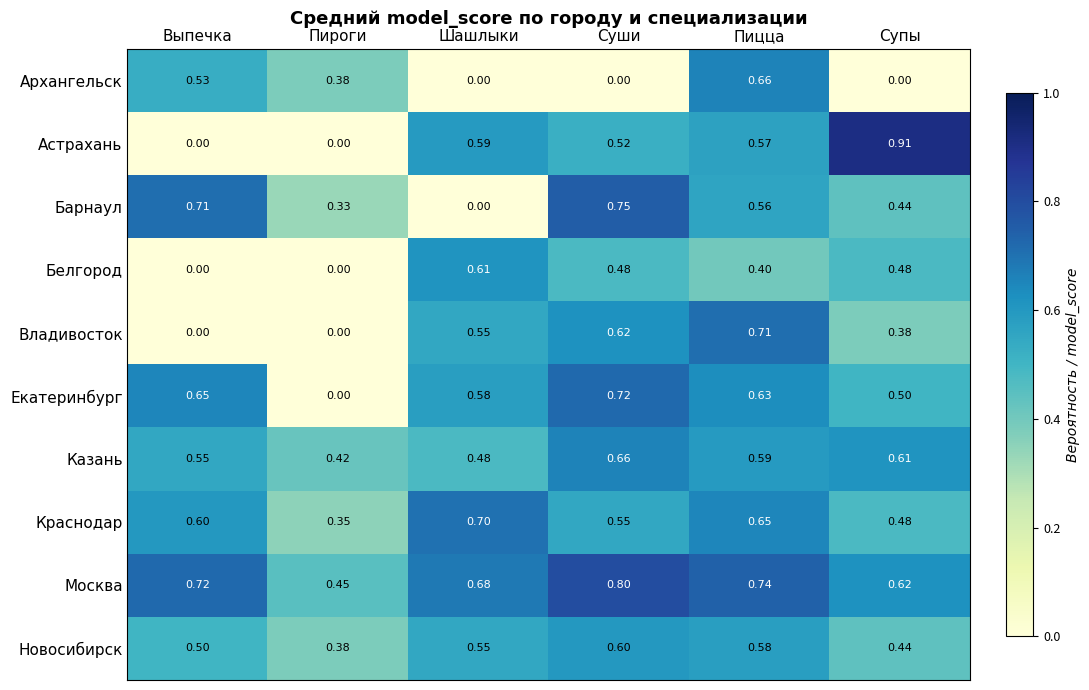

Which series has the largest total across all categories?

Москва